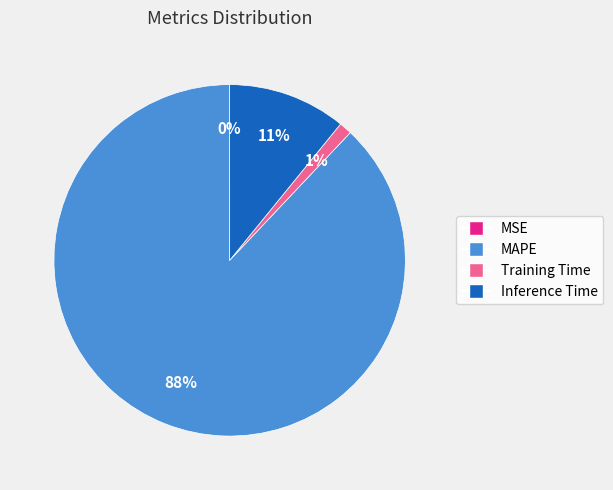

Is it true that Inference Time is 11% of the pie?

True